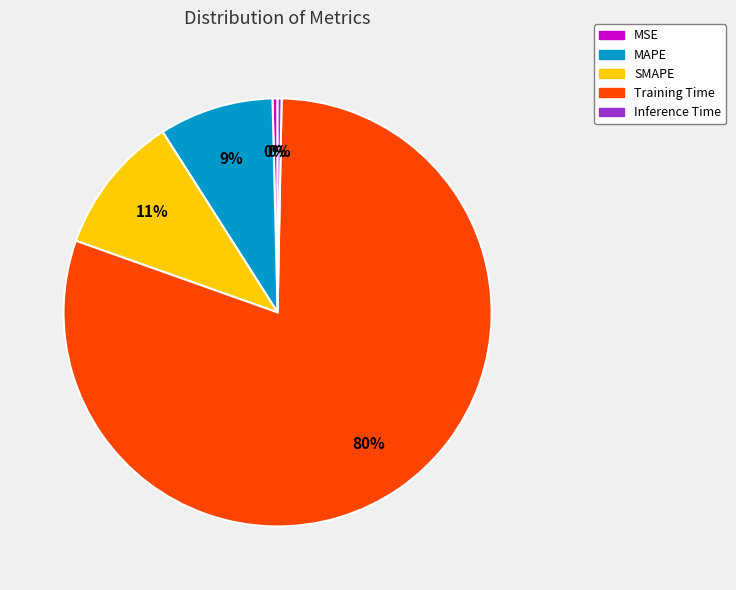

To the nearest percent, what is the combined percentage of MAPE and Inference Time?

9%